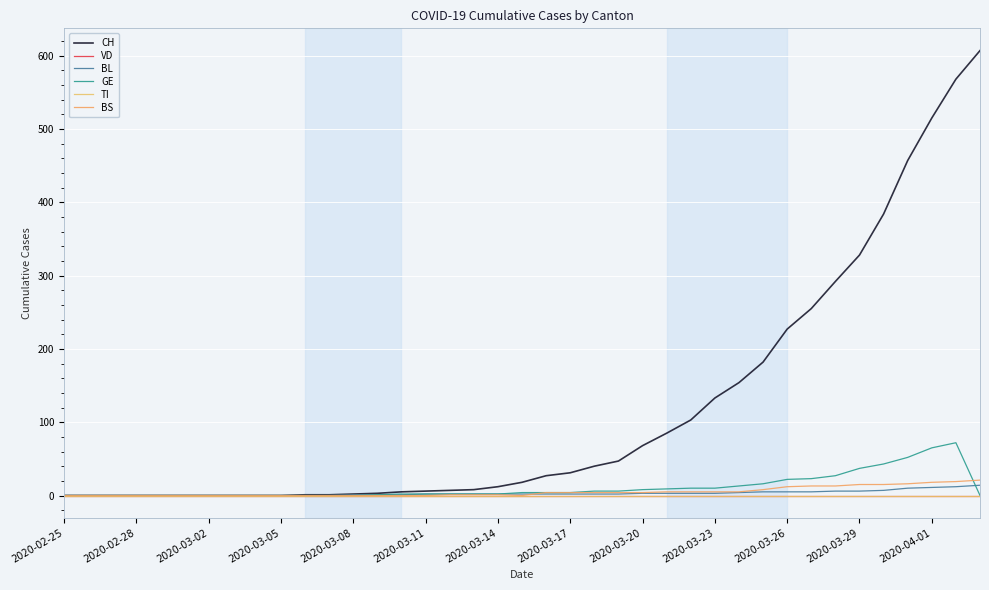

True or false: BL and TI intersect in this chart.

False